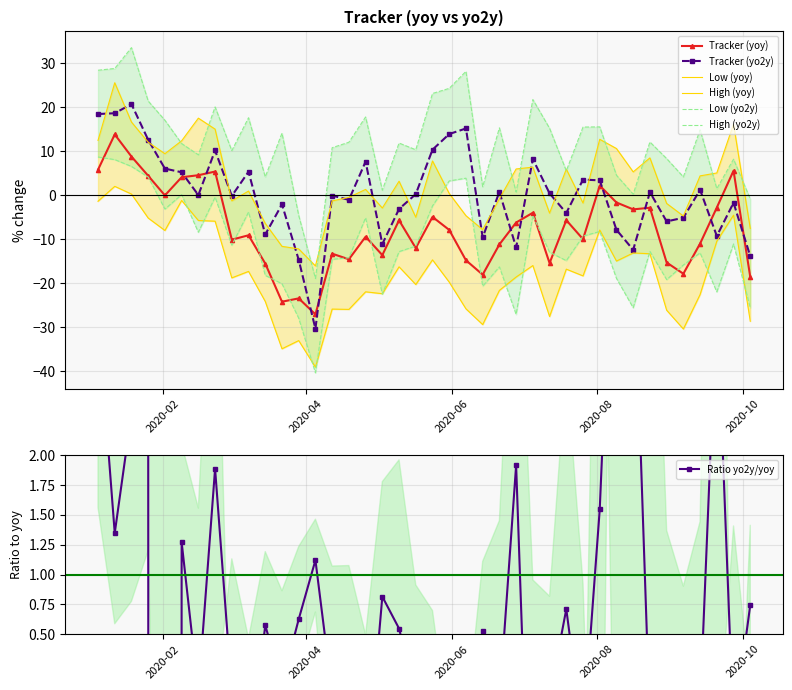

What is the value of the Tracker (yoy) point at the 7th from the left?

4.6